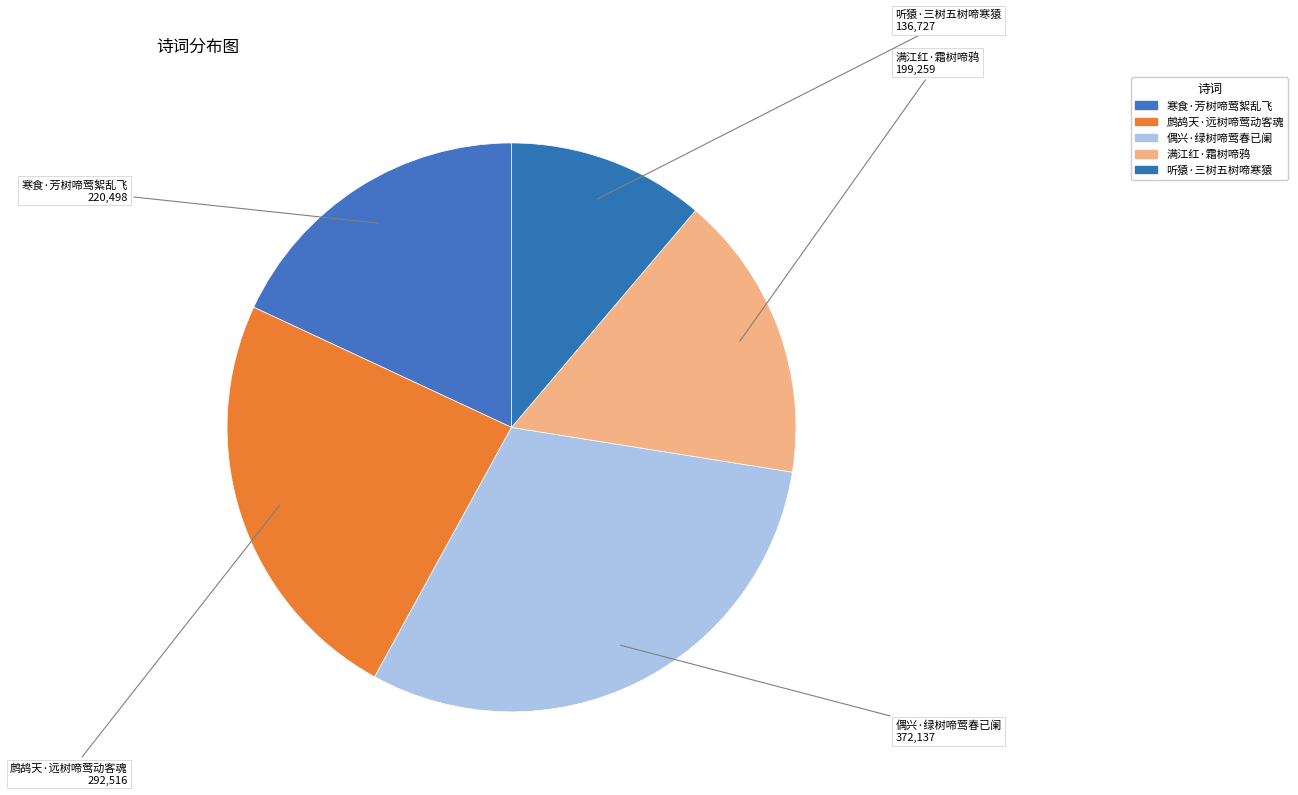

Which category has the biggest portion of the pie?

偶兴·绿树啼莺春已阑